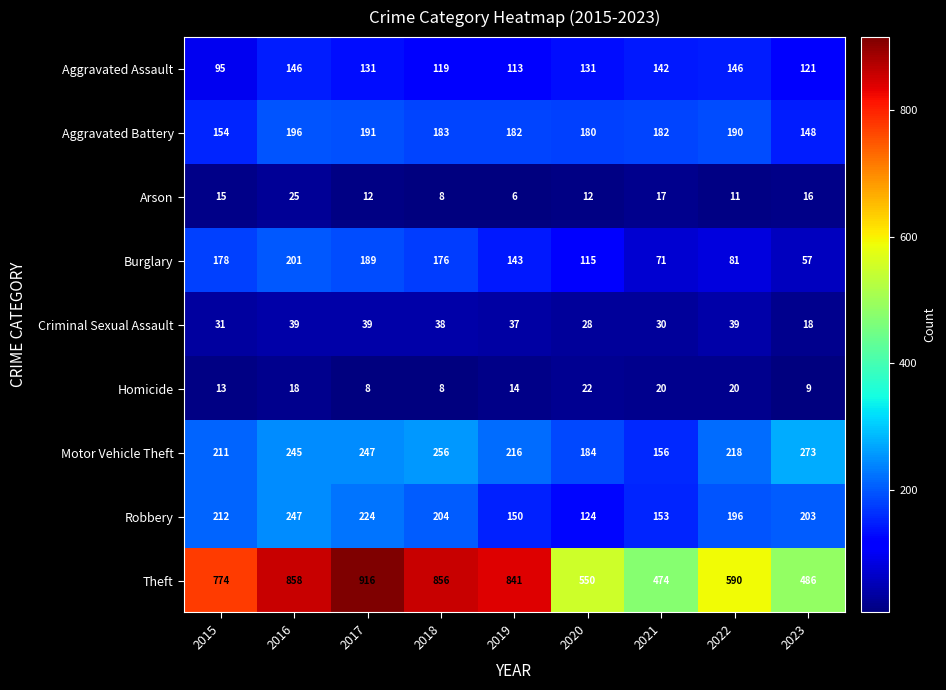

How many series are shown in this chart?

9